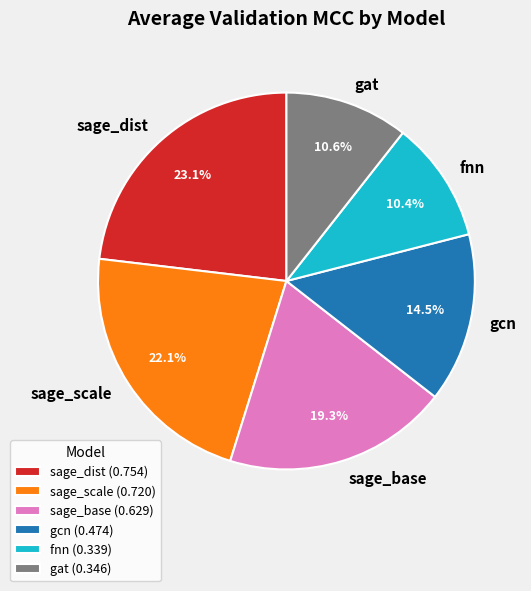

What percentage is the gcn slice, to the nearest percent?

15%